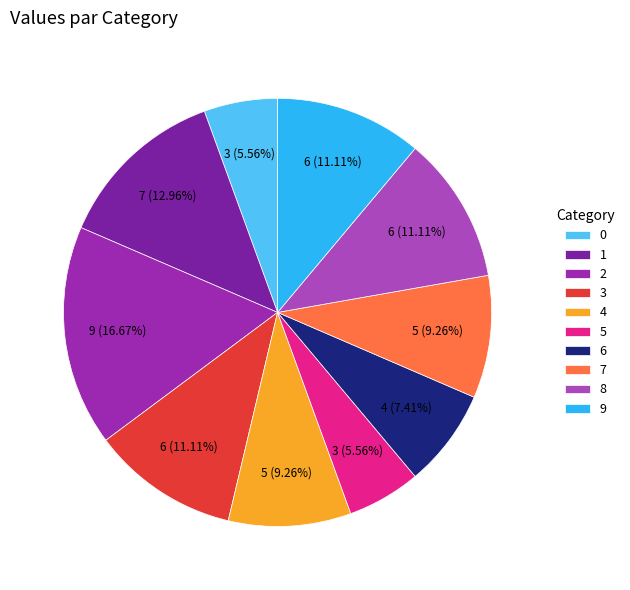

Is 7 the majority of the pie?

No